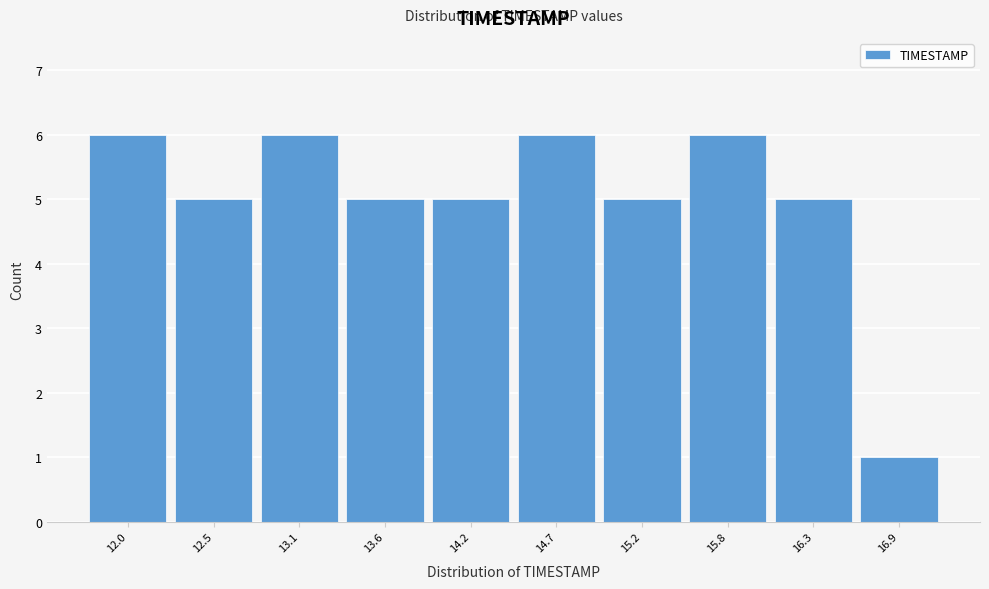

Reading left to right, what are all the values shown in this chart?

6	5	6	5	5	6	5	6	5	1